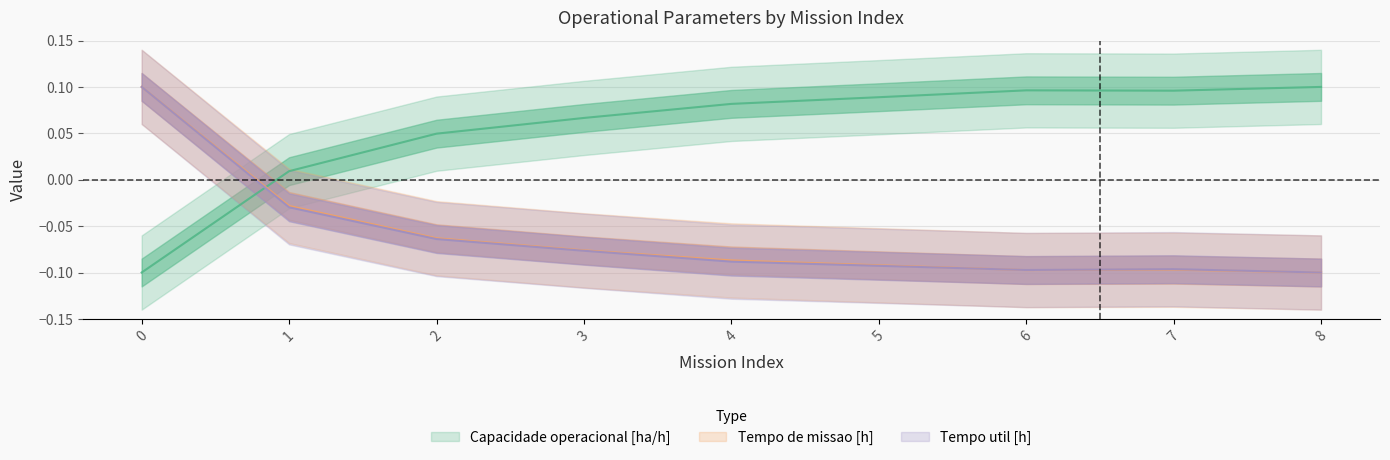

Rank the series at 2 from highest to lowest value.

Capacidade operacional [ha/h], Tempo de missao [h], Tempo util [h]